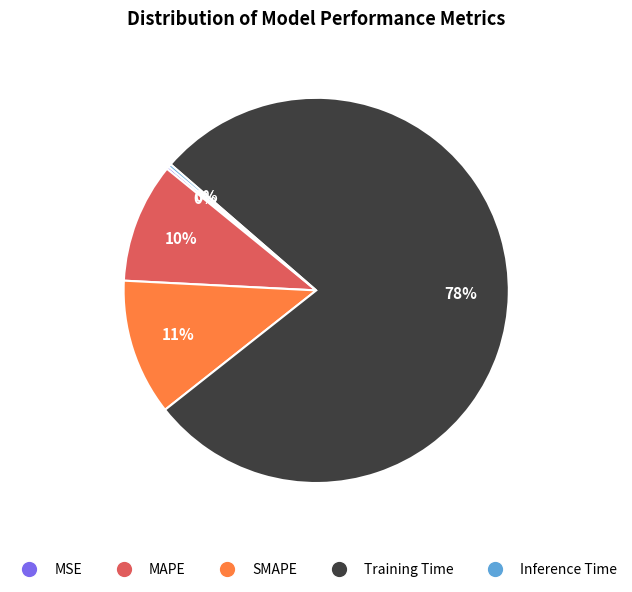

To the nearest percent, what portion does MAPE represent?

10%